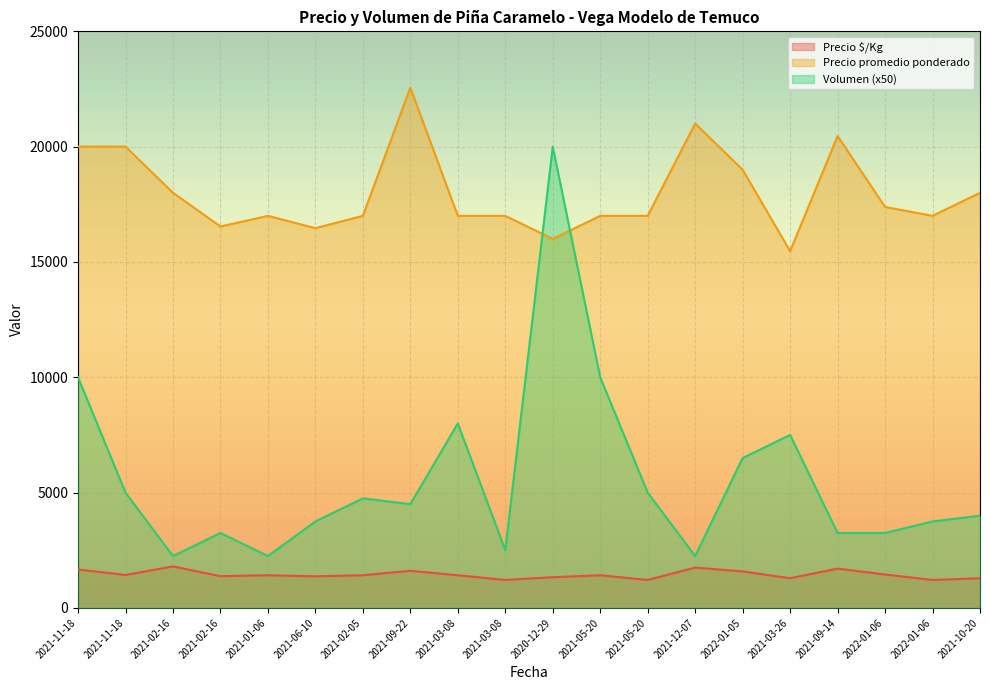

At which category does Precio promedio ponderado reach its first local peak?

2021-01-06